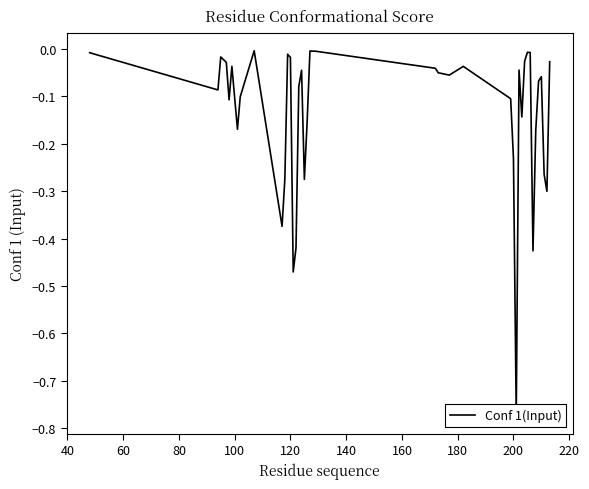

Does the chart display data point markers on the line(s)?

No